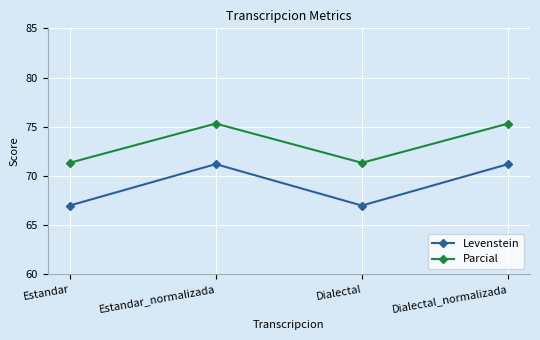

What is the value of the Levenstein point at the 1st from the left?

67.0